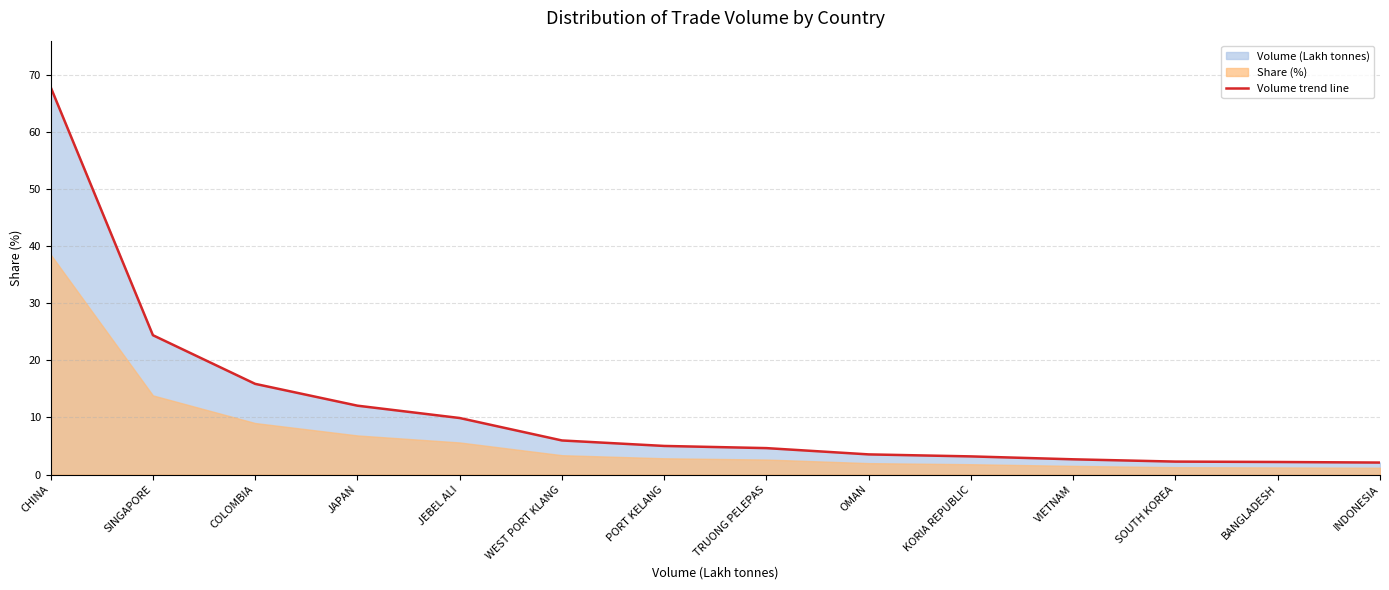

Which label corresponds to the smallest value in the chart?

INDONESIA